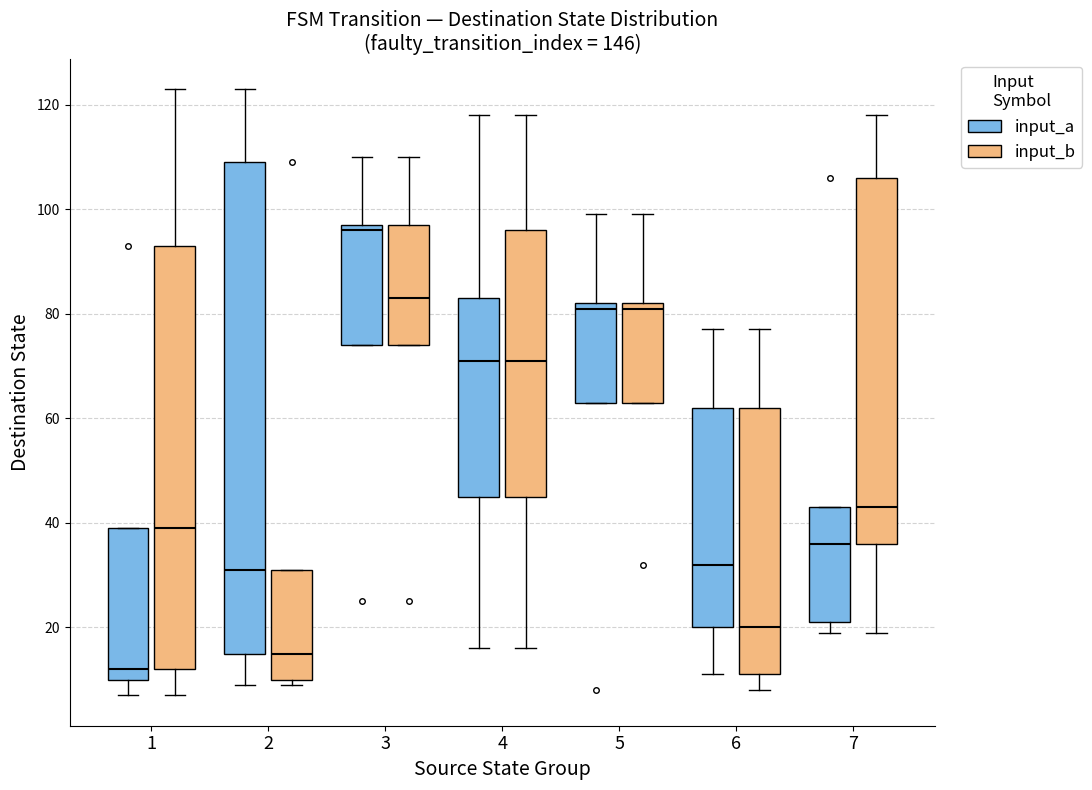

Where is the upper edge of the box for 2 (input_b) on the y-axis? The values are not printed on the chart, so give them approximately, as read against the axis.

32